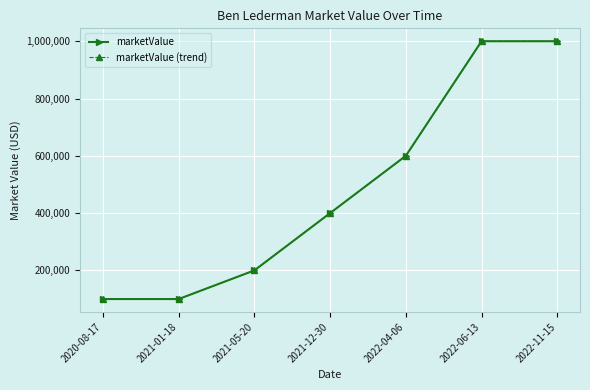

Does the chart have visible grid lines?

Yes